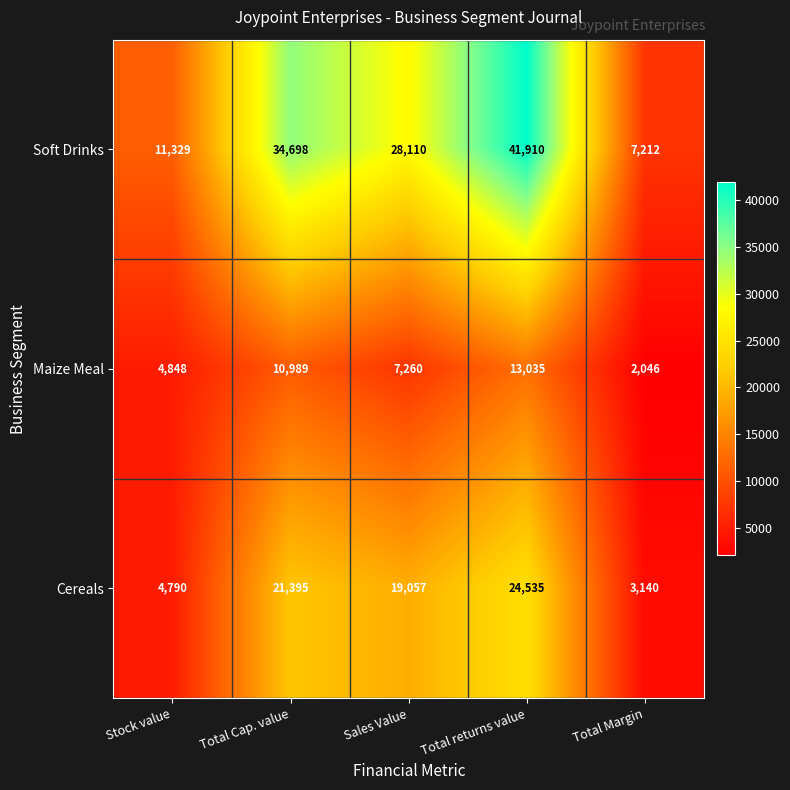

Rank the series by their average value, from lowest to highest.

Maize Meal, Cereals, Soft Drinks